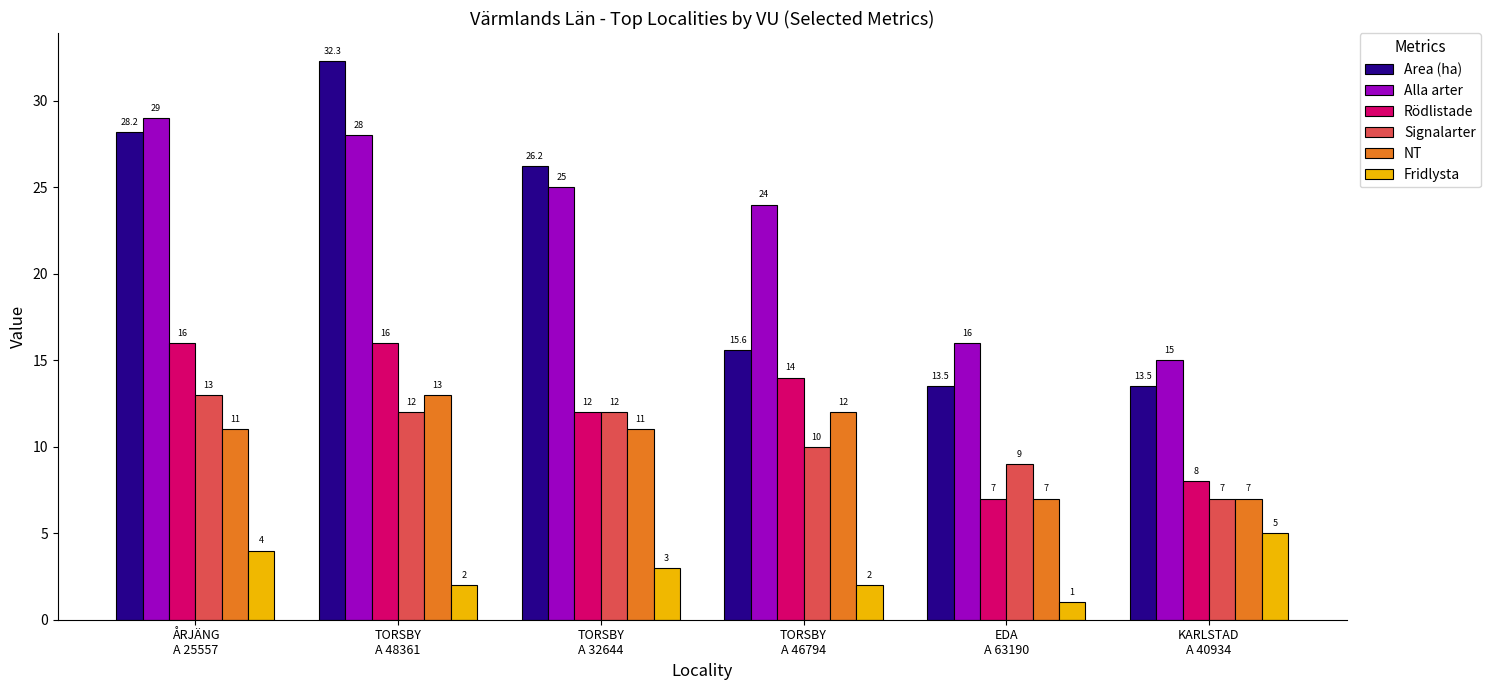

What is the difference between the maximum and second lowest values in the Alla arter series?

13.0